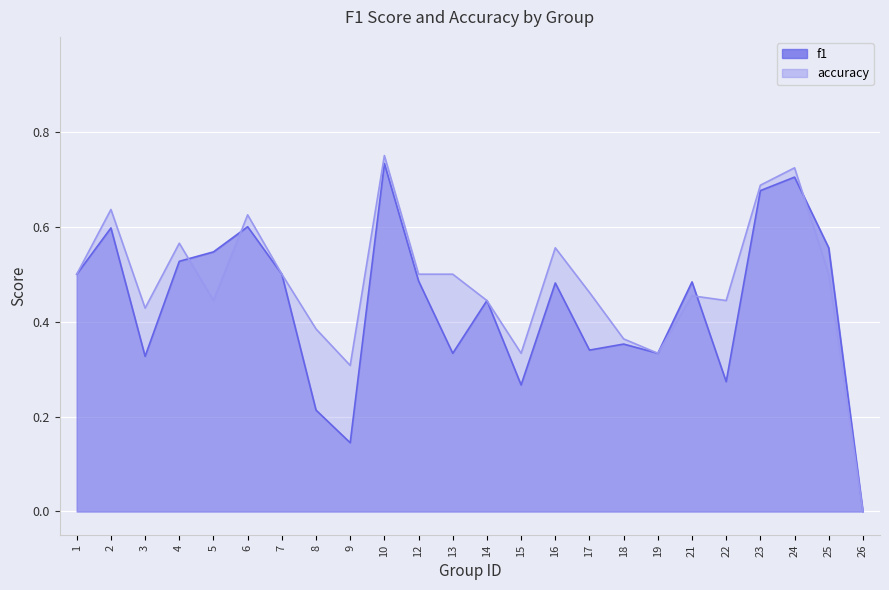

Between 7 and 25, which series saw the biggest shift?

f1